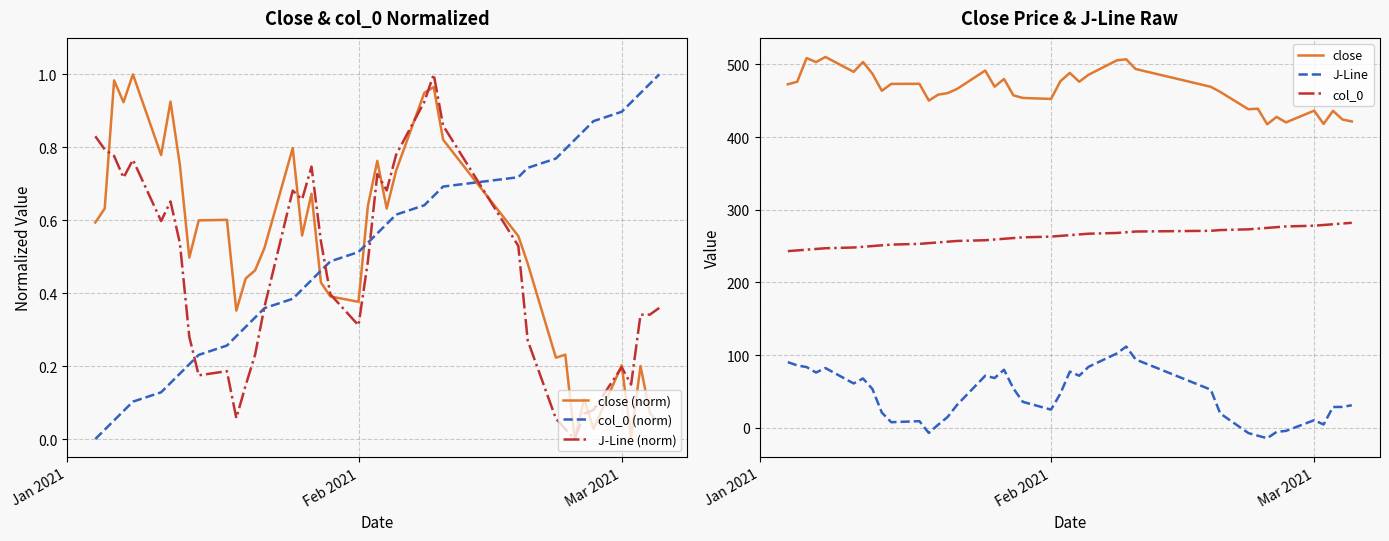

True or false: col_0 (norm) has more than 0 interior local peaks.

False